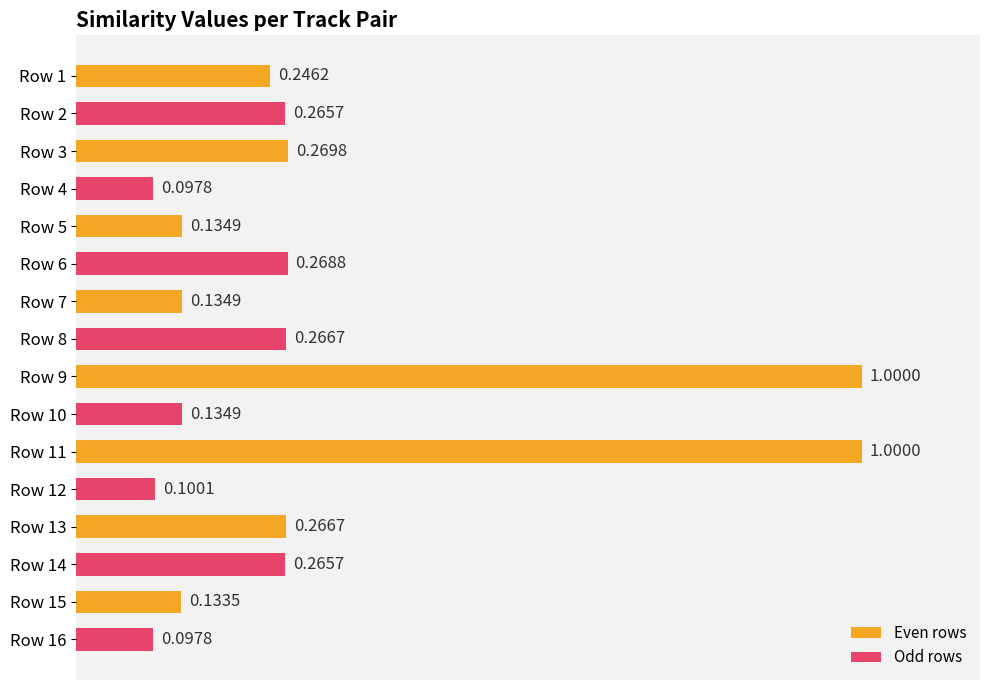

Between Row 9 and Row 3, which is larger?

Row 9